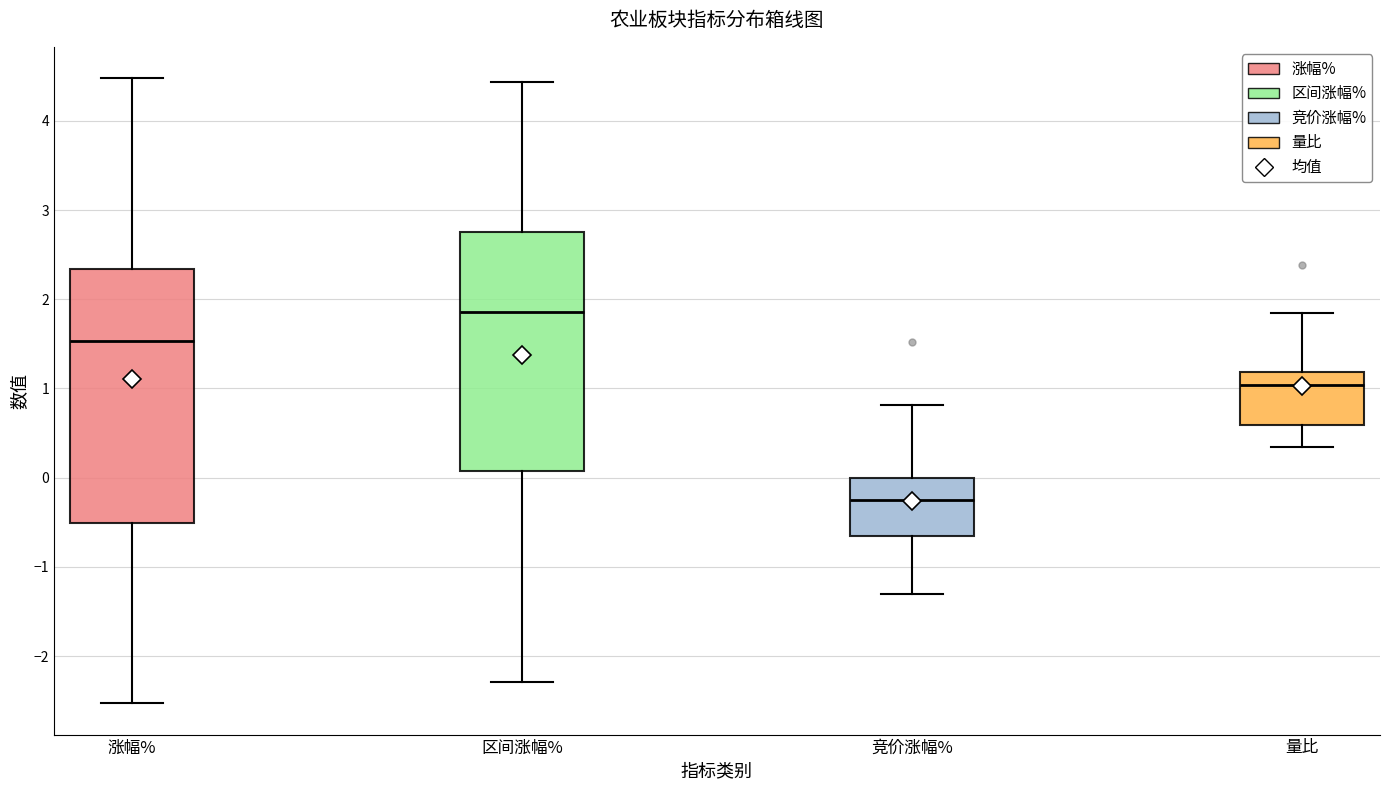

Where is the lower edge of the box for 涨幅% on the y-axis? The values are not printed on the chart, so give them approximately, as read against the axis.

-0.5